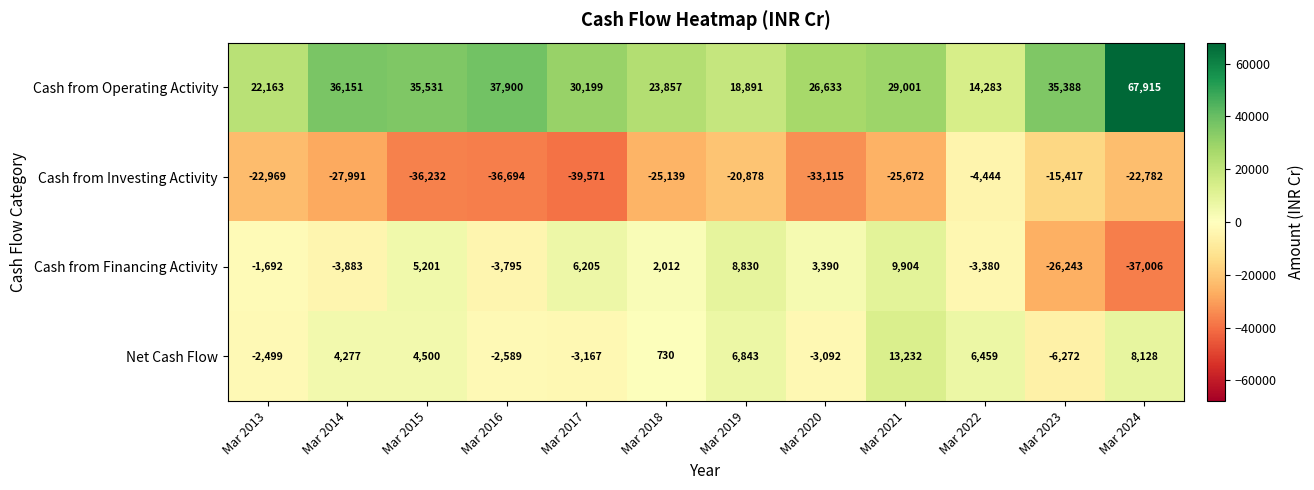

At Mar 2020, list the series in order from smallest to largest.

Cash from Investing Activity, Net Cash Flow, Cash from Financing Activity, Cash from Operating Activity